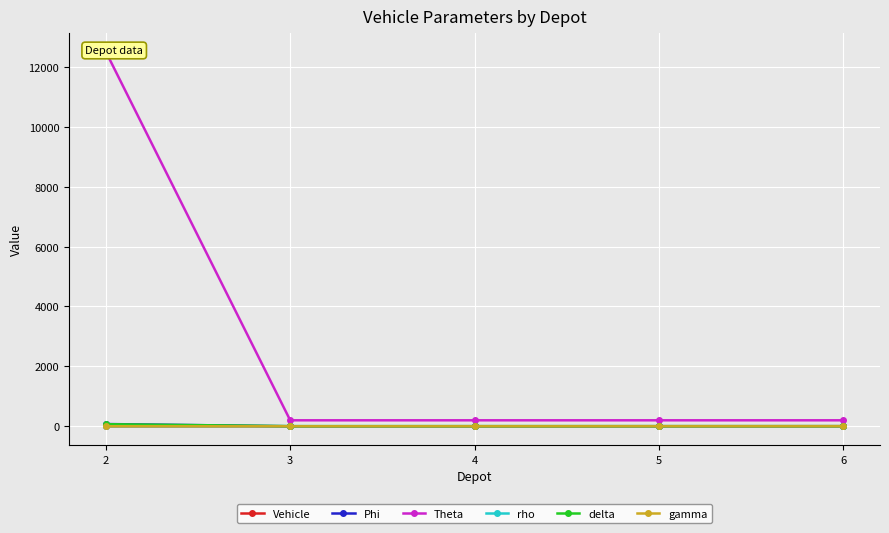

How many lines are shown in the chart?

6